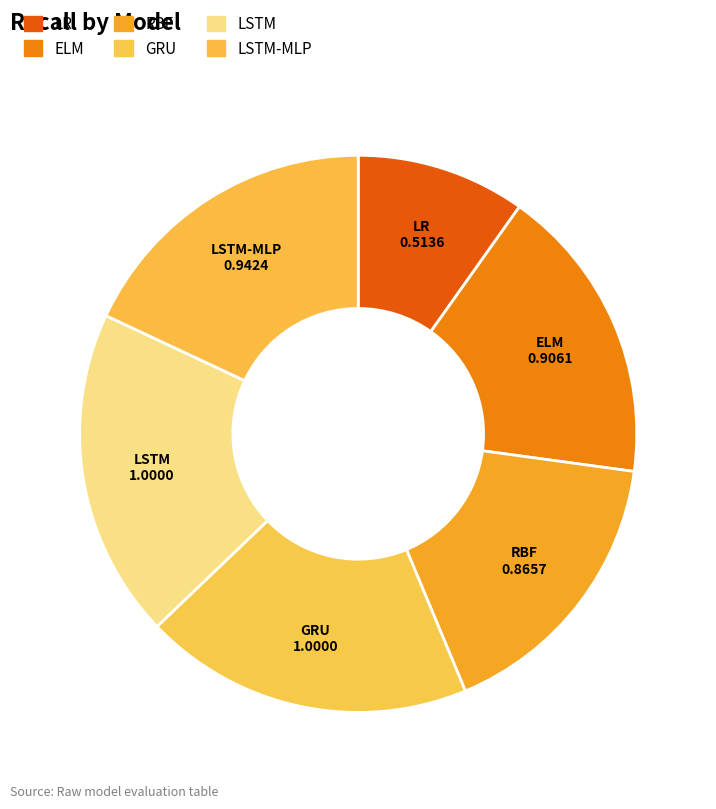

Is there any slice that represents more than half of the pie?

No